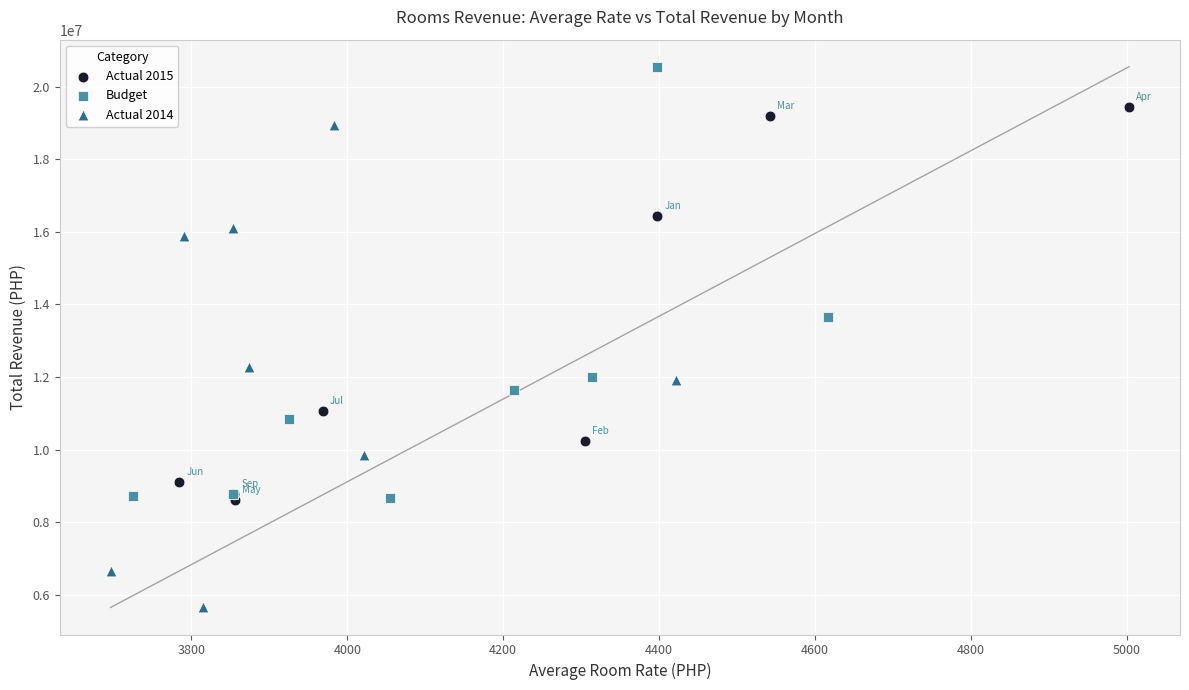

What are all the series names shown in the legend?

Actual 2015, Budget, Actual 2014